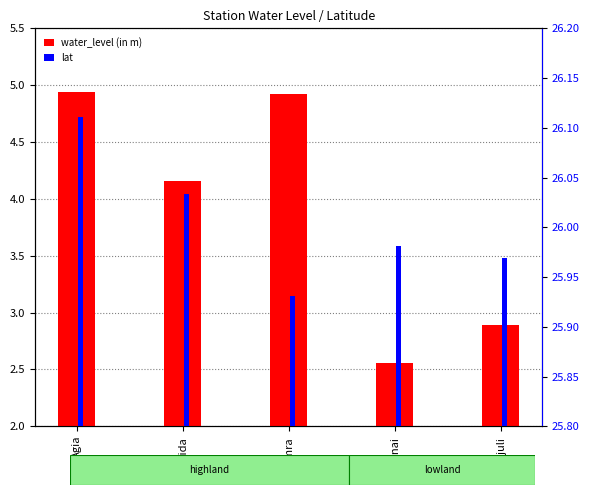

How many lat values are between 25 and 26?

3